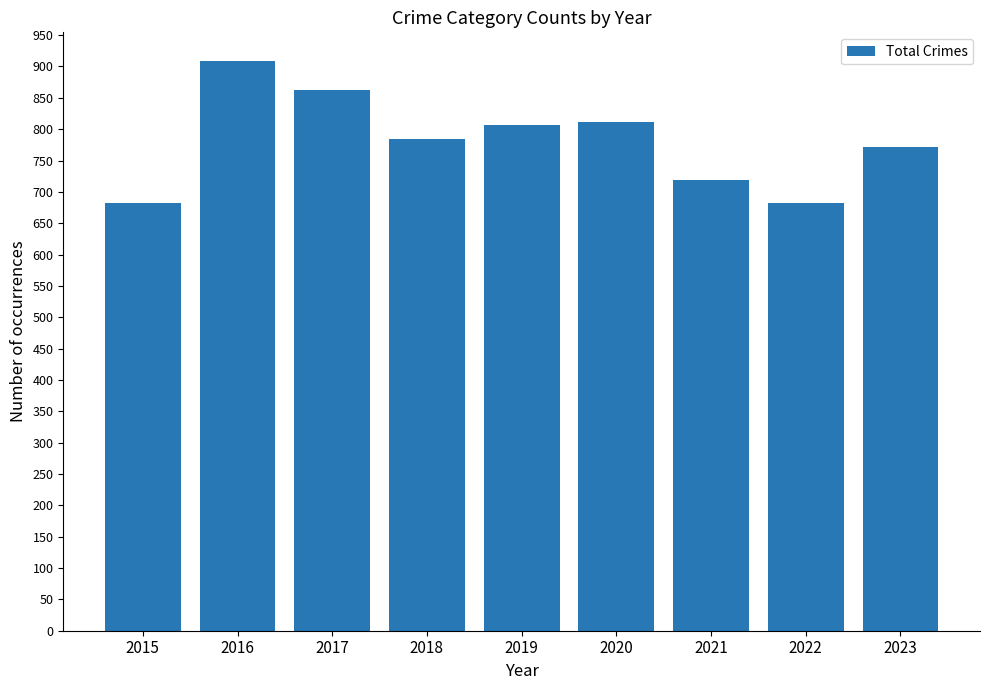

What is the change in value from 2017 to 2019?

-55